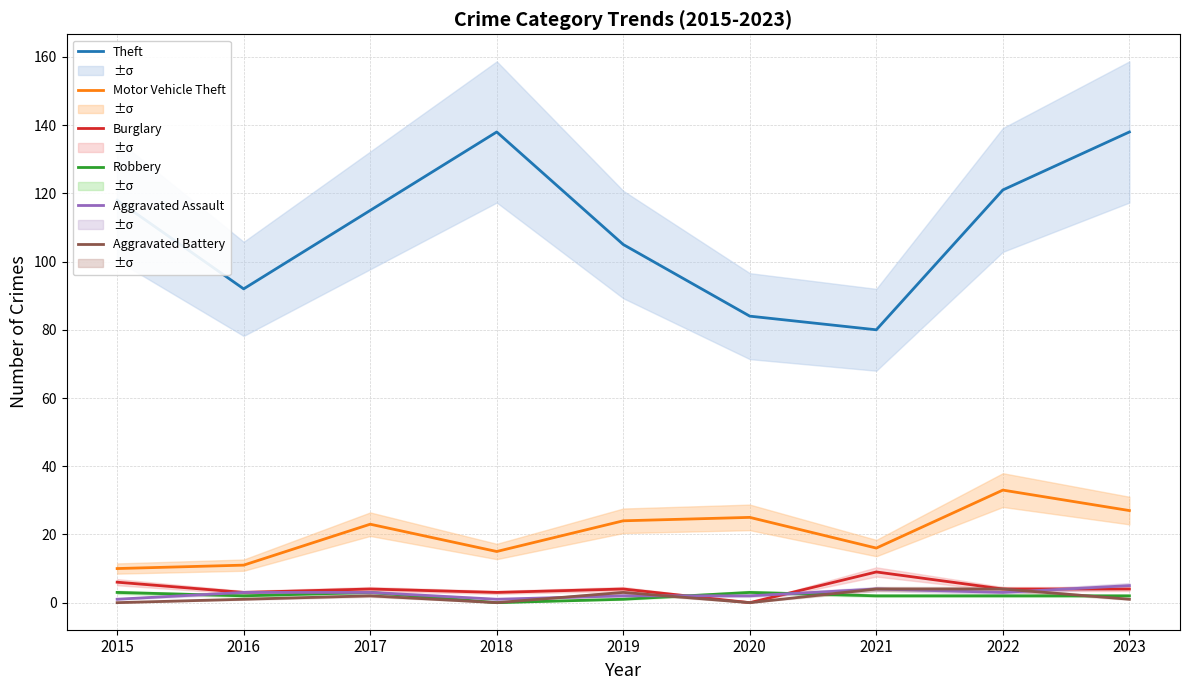

What is the value of the Theft point at the 7th from the left?

80